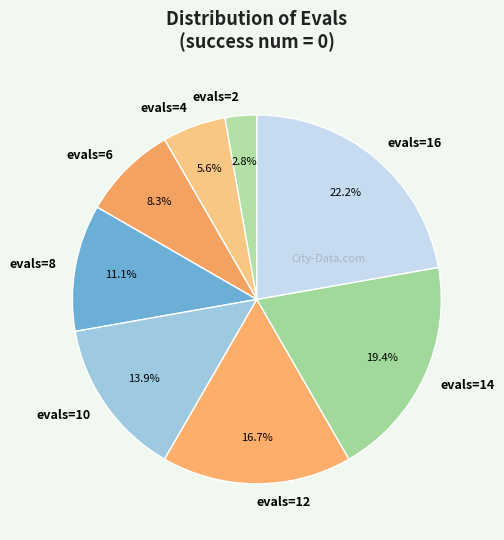

To the nearest percent, what is the average slice percentage?

12%